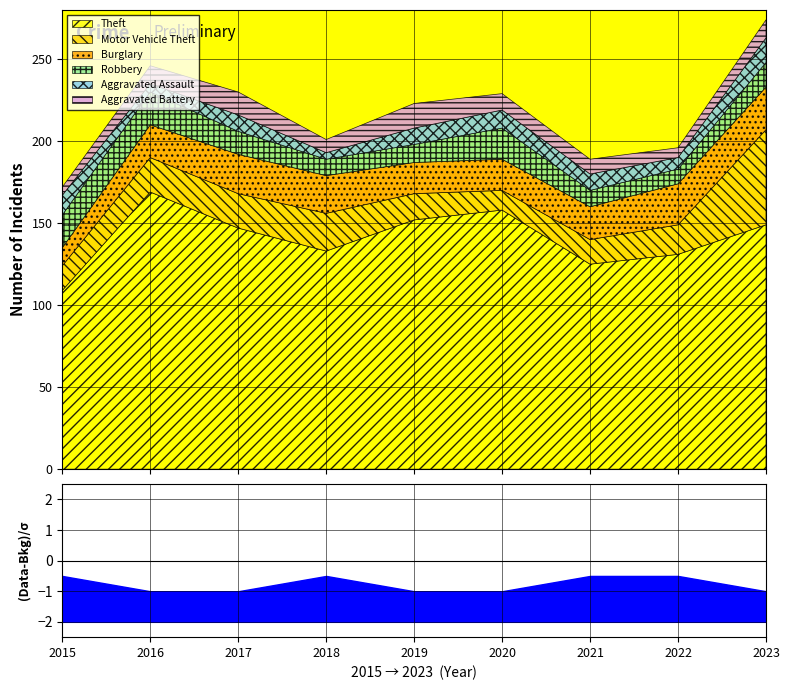

At 2020, list the series in order from smallest to largest.

Aggravated Battery, Aggravated Assault, Motor Vehicle Theft, Burglary, Robbery, Theft